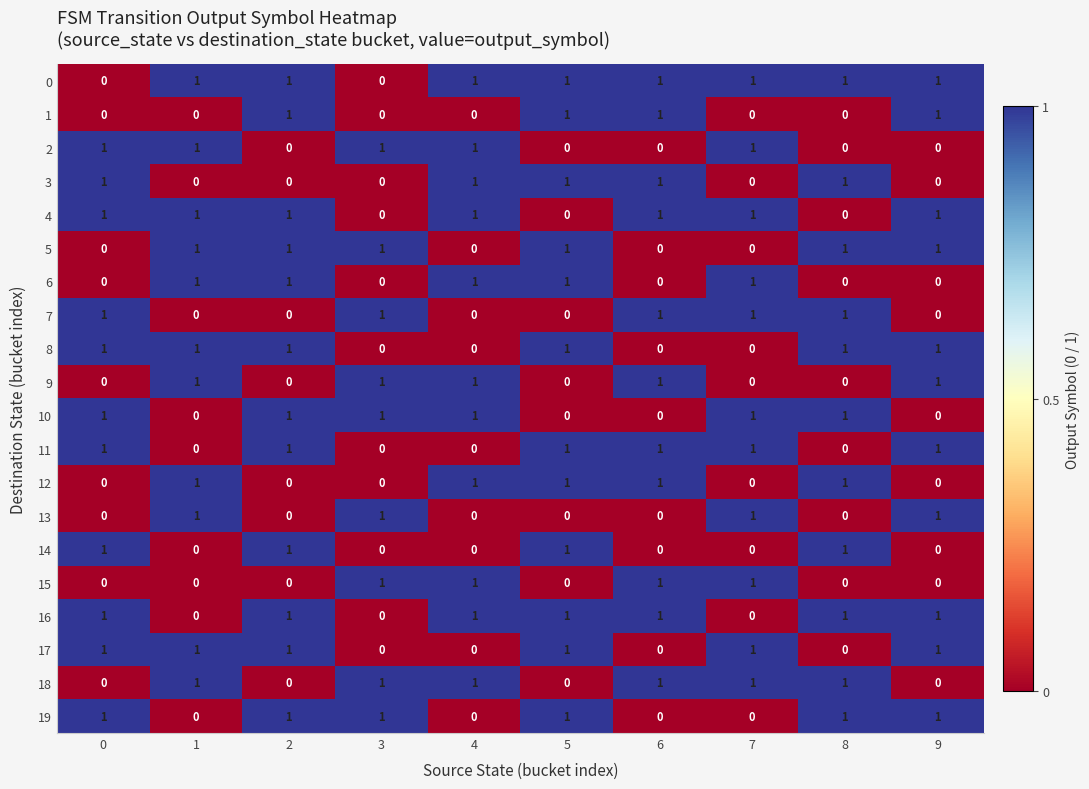

The value of 15 at 1 is 0. True or false?

True